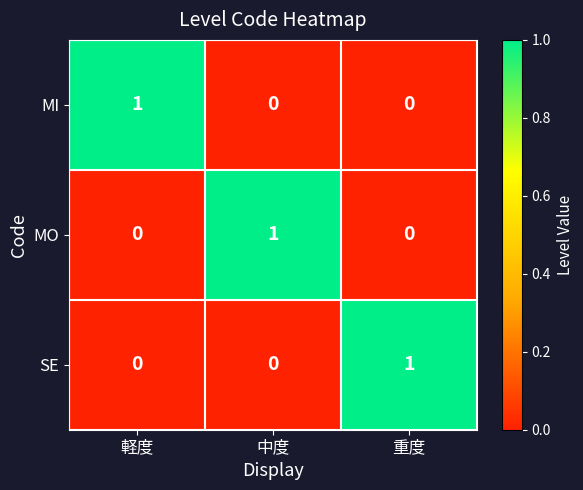

True or false: MO has a value of 0 at 重度.

True